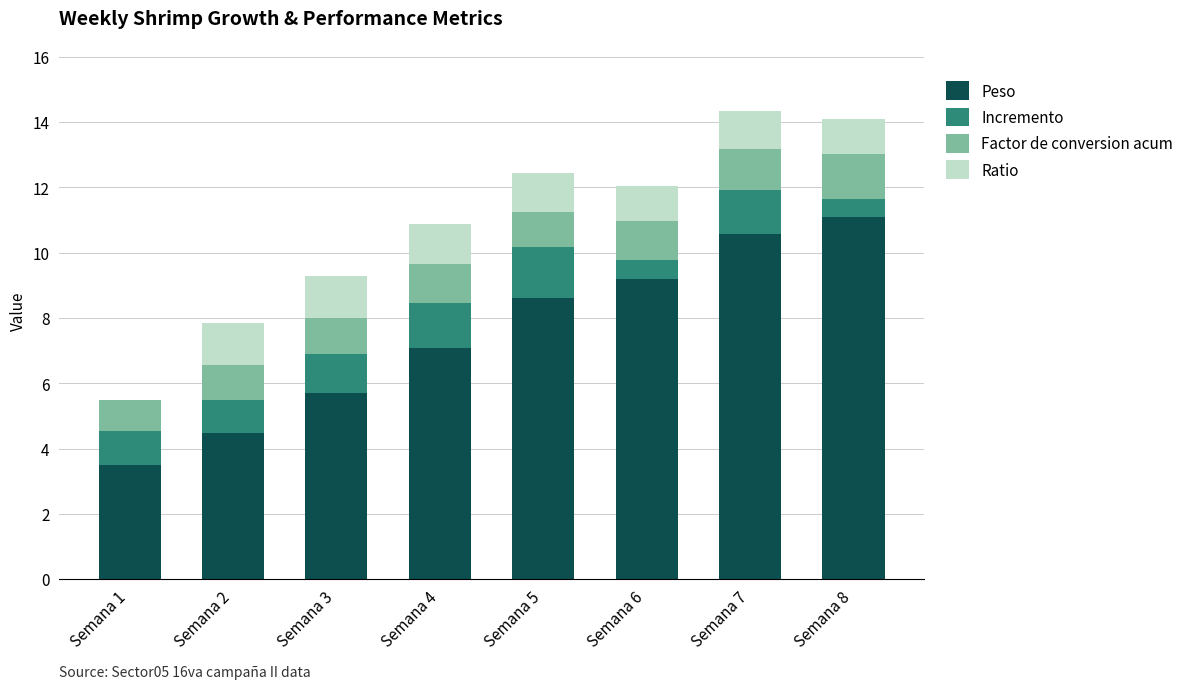

Is it true that Peso equals 1.8 at Semana 2?

False